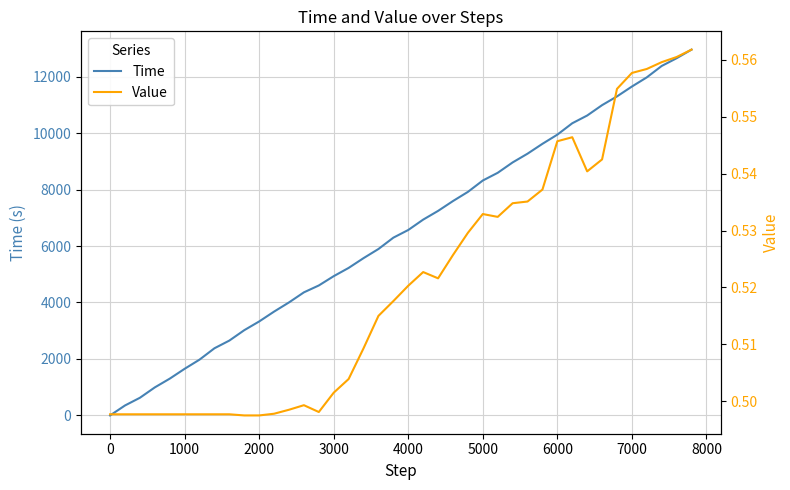

What is the highest value of the Time series?

12955.6